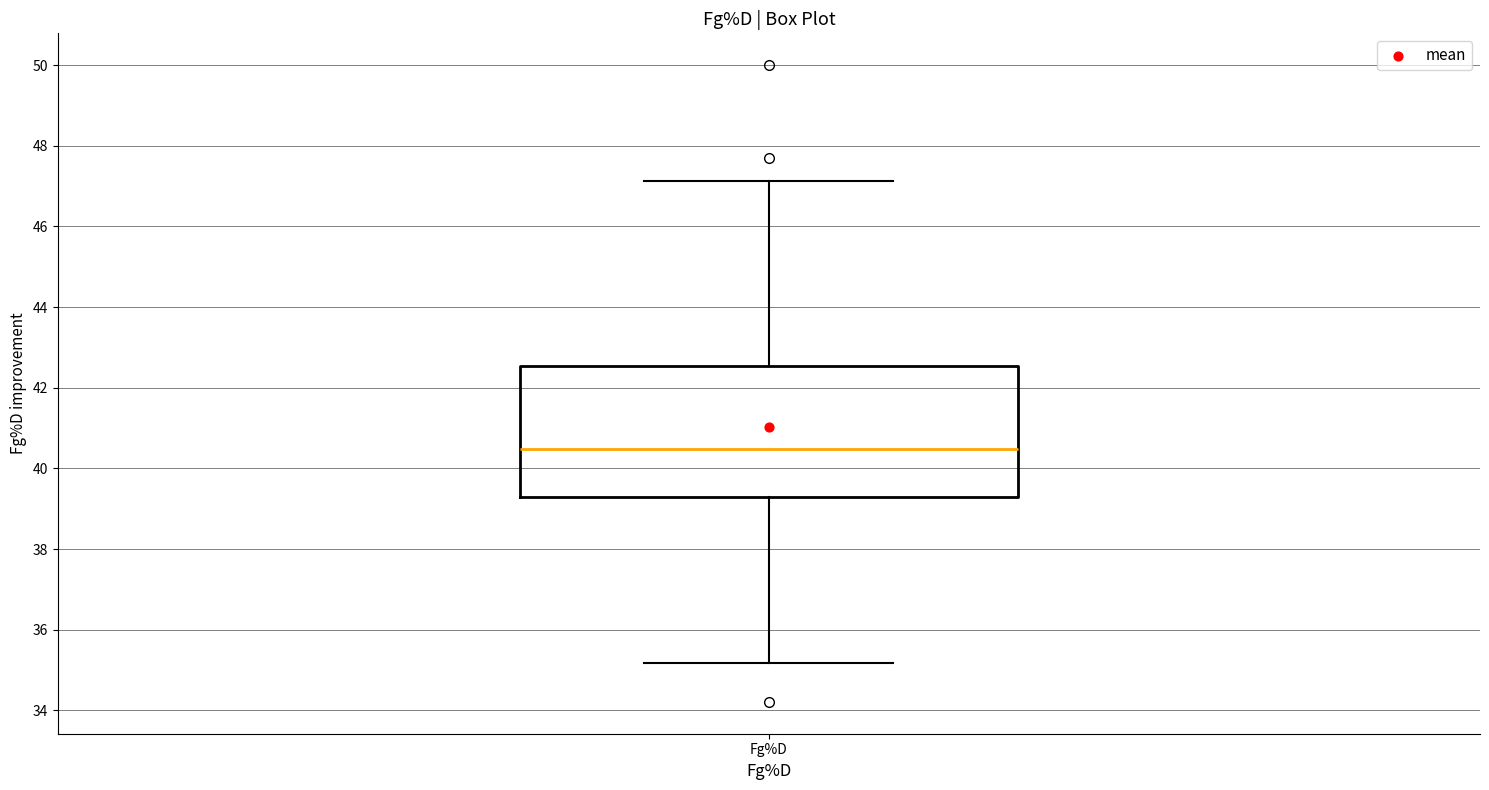

Read this box plot against the y-axis: the position of the median line, the range covered by the box, and the ends of both whiskers. The values are not printed on the chart, so give them approximately, as read against the axis.

median 40.4, box 39.2 to 42.6, whiskers 35.2 to 47.2